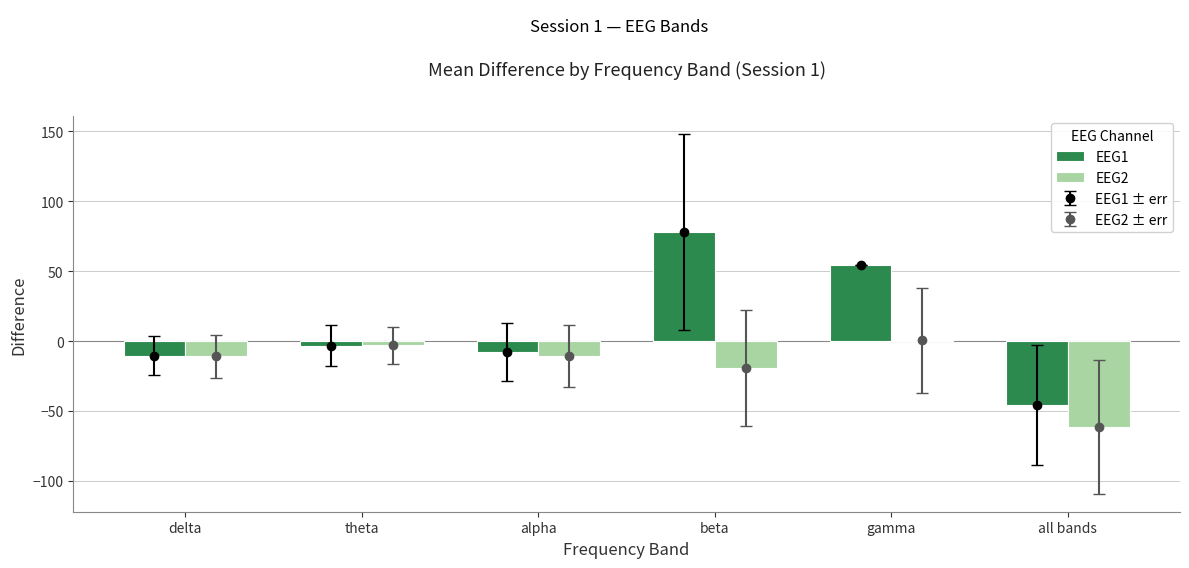

What are all the series names shown in the legend?

EEG1, EEG2